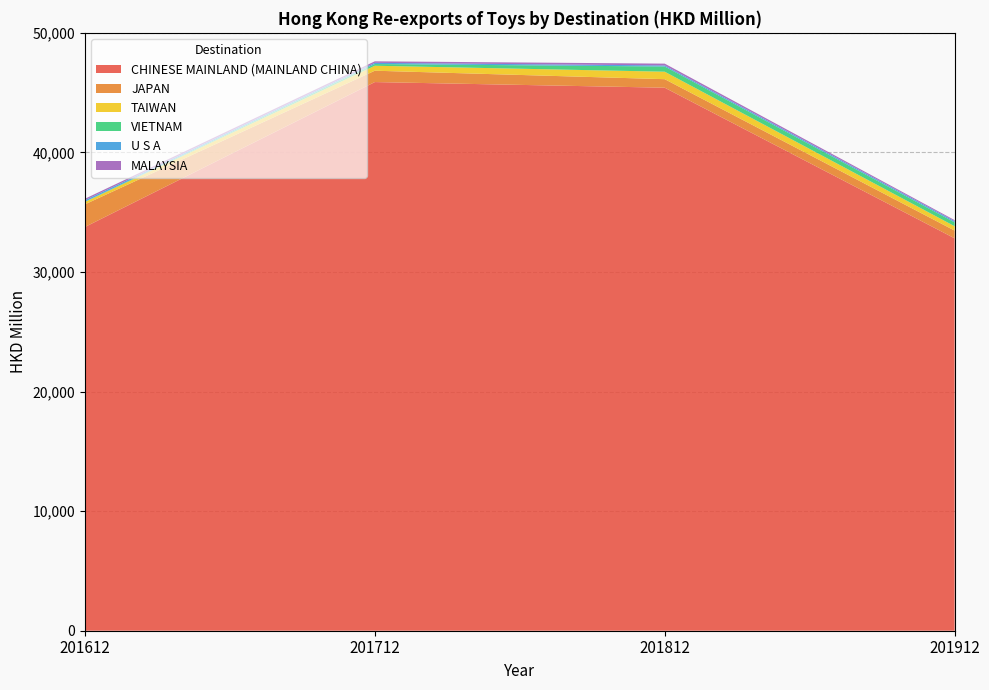

Reading left to right, list all the values displayed in this chart.

CHINESE MAINLAND (MAINLAND CHINA): 33763.3	45884.8	45413.8	32817.7
JAPAN: 1894.9	950.7	713.3	647.2
TAIWAN: 197.4	414.9	624.4	362.7
VIETNAM: 26.0	143.1	434.8	323.8
U S A: 122.5	99.7	92.5	101.3
MALAYSIA: 121.6	127.1	148.5	87.5